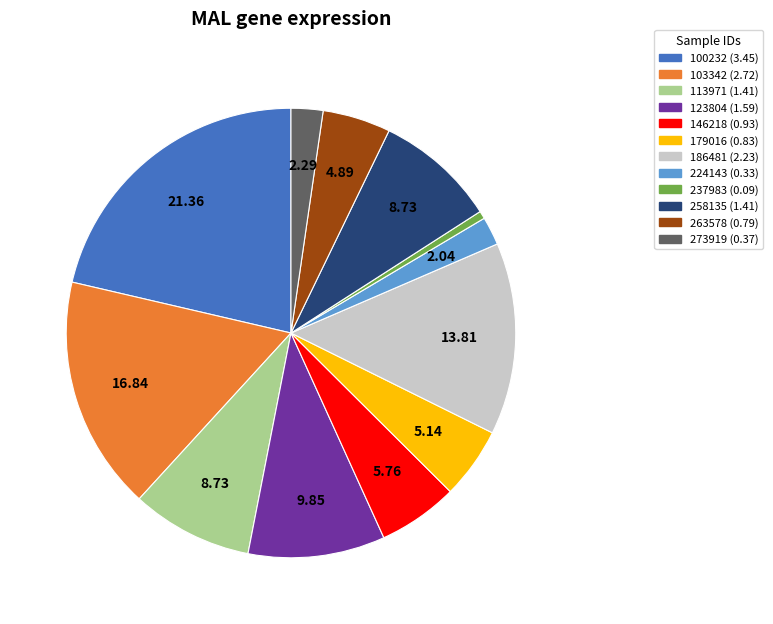

Does any single category account for the majority?

No